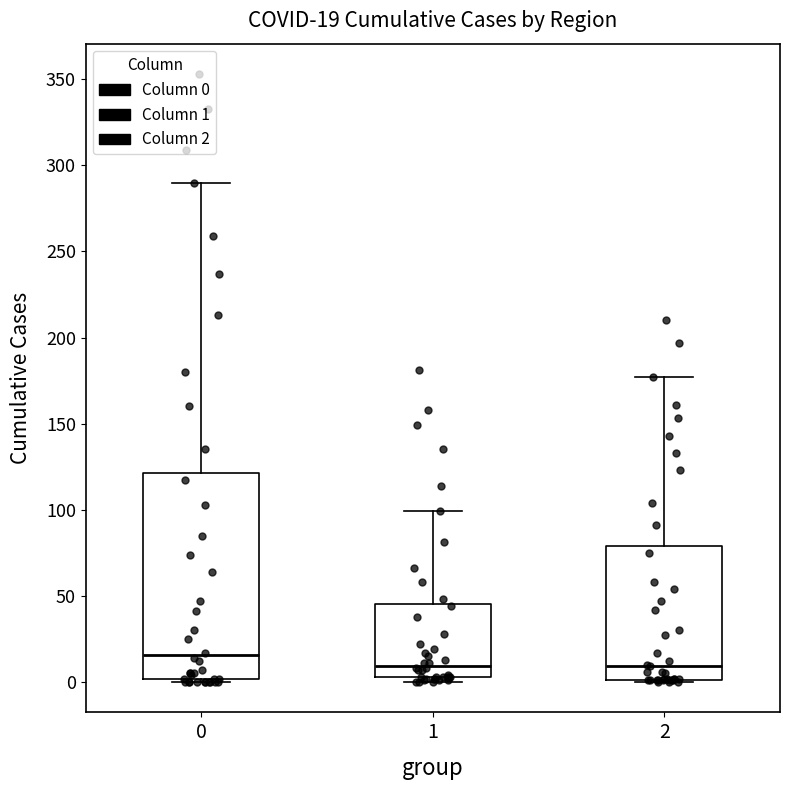

Which box is the tallest, from its lower edge to its upper edge?

0